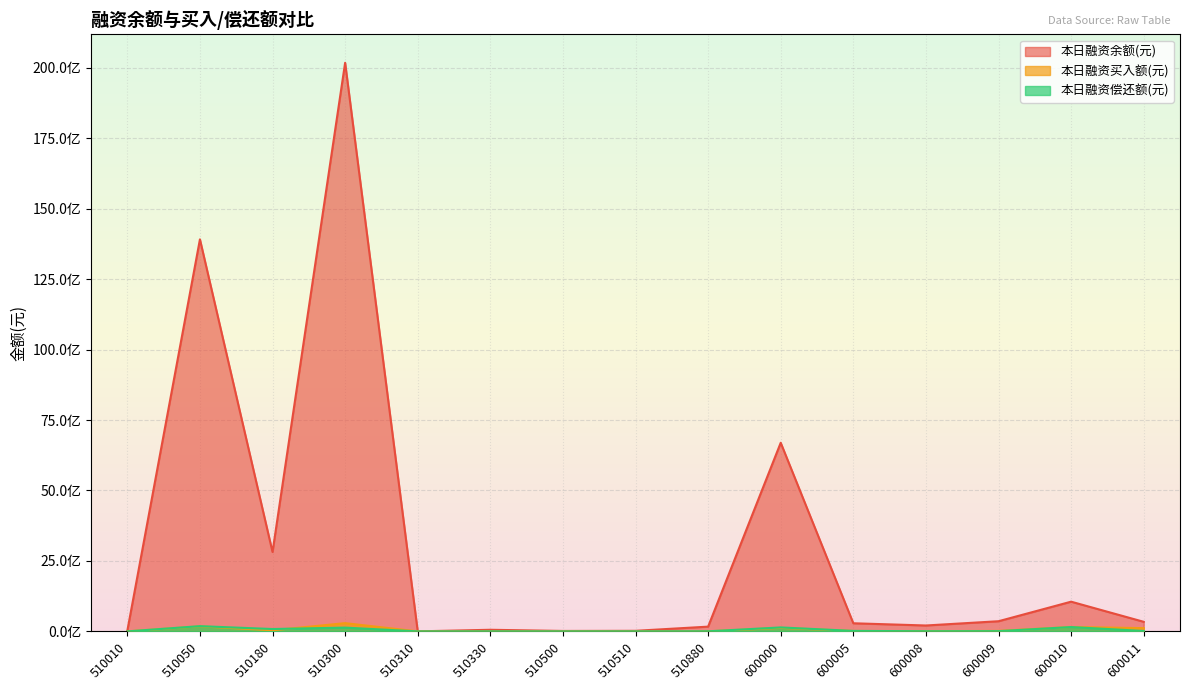

Reading left to right, list all the values displayed in this chart.

本日融资余额(元): 510010=22841859	510050=13910194188	510180=2816374138	510300=20175263902	510310=754392	510330=57332917	510500=15813910	510510=20655034	510880=168484765	600000=6692973492	600005=288184903	600008=209188640	600009=360401255	600010=1054140351	600011=339933969
本日融资买入额(元): 510010=237515	510050=179114421	510180=39571896	510300=292059600	510310=88354	510330=1025616	510500=1812509	510510=0	510880=1451130	600000=124335655	600005=14392452	600008=8102076	600009=16864223	600010=155729067	600011=115434114
本日融资偿还额(元): 510010=515371	510050=185851460	510180=83780584	510300=134027637	510310=56	510330=1494783	510500=667776	510510=1045118	510880=3713051	600000=140494323	600005=17328277	600008=6042372	600009=9359357	600010=153850445	600011=15441575